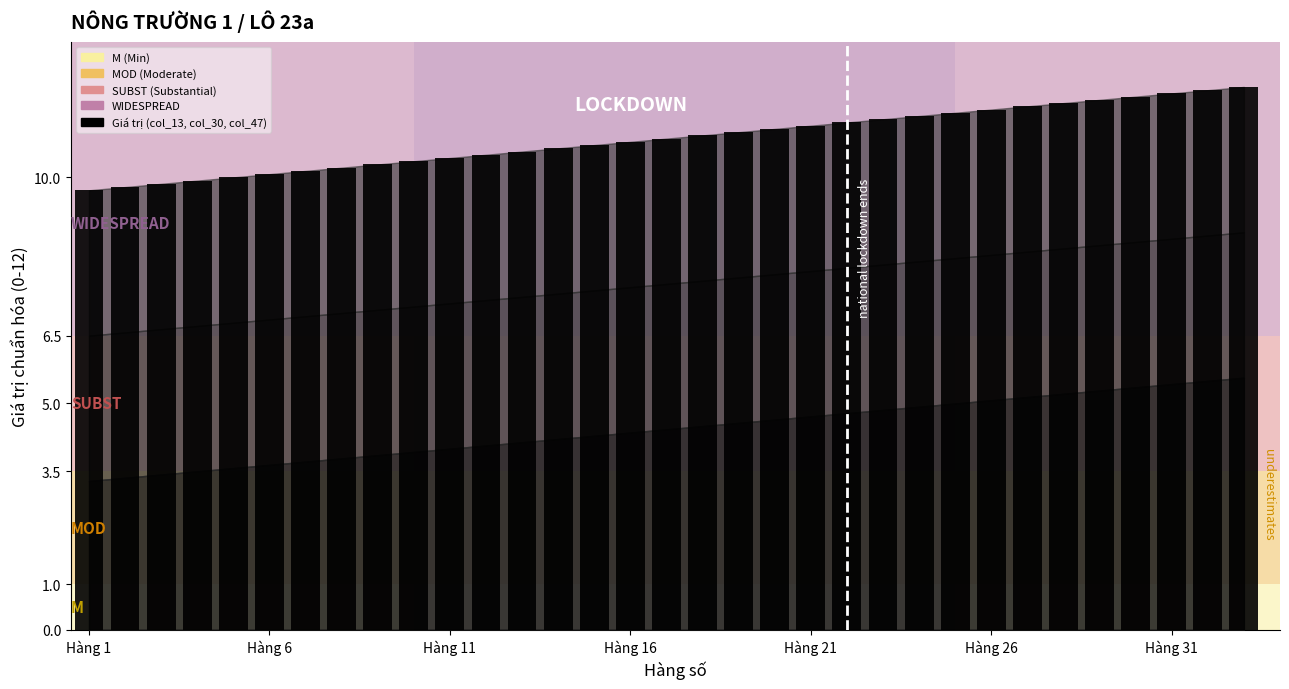

What is the value of the 6th bar from the left?

10.1